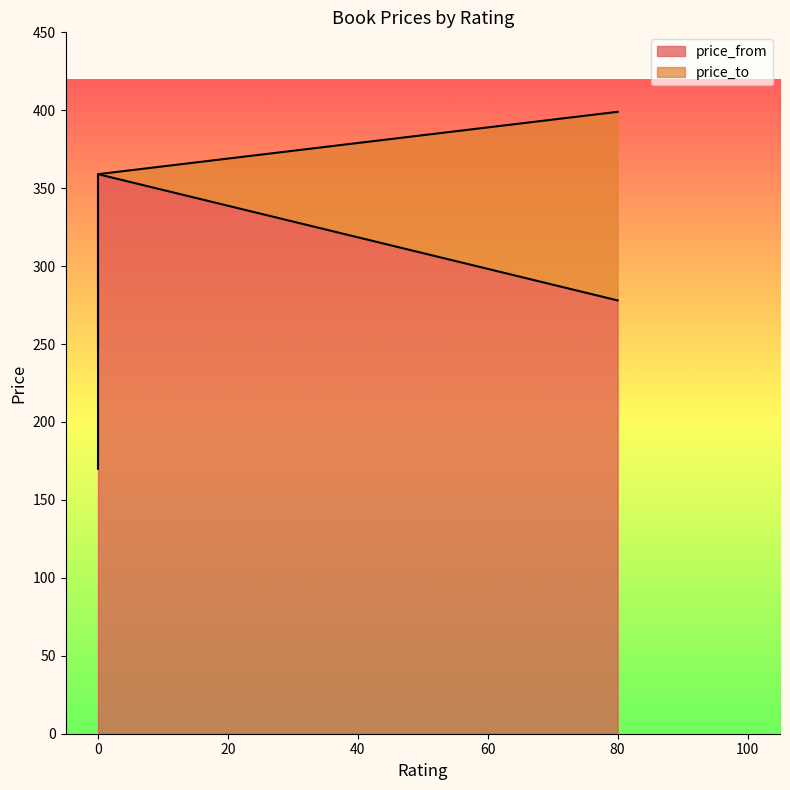

How many price_to values are between 249 and 399?

3